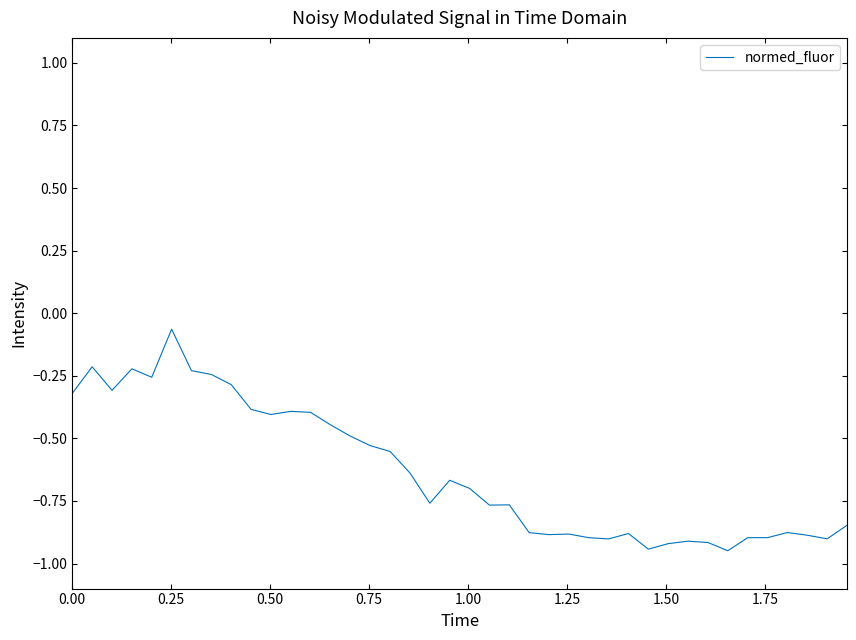

What is the difference between the maximum and minimum values?

0.9